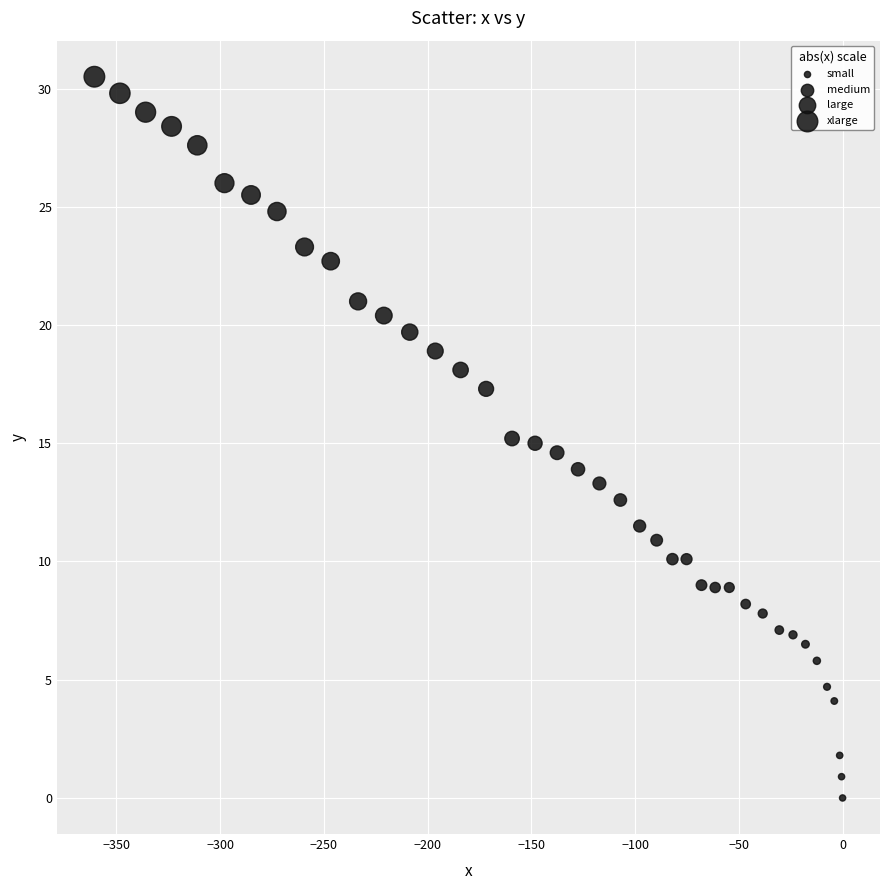

What is the range of Y values (max minus min)?

30.5